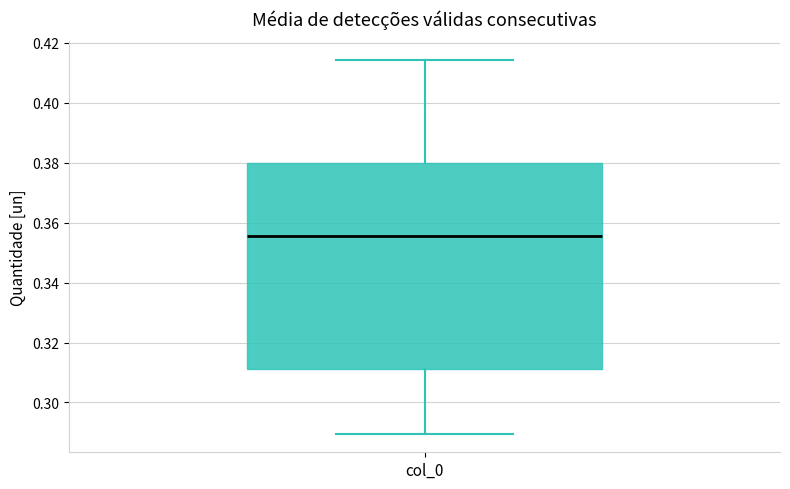

Read this box plot against the y-axis: the position of the median line, the range covered by the box, and the ends of both whiskers. The values are not printed on the chart, so give them approximately, as read against the axis.

median 0.356, box 0.312 to 0.380, whiskers 0.290 to 0.414